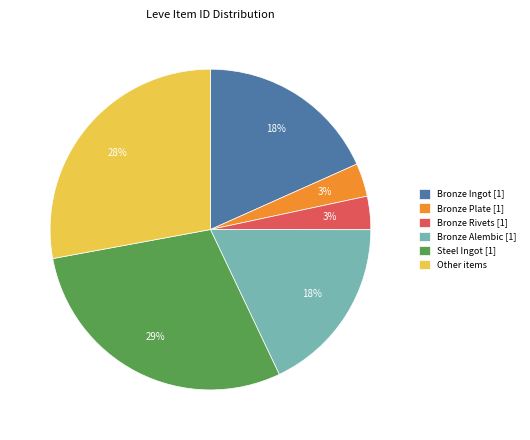

Is there a majority slice in this chart?

No